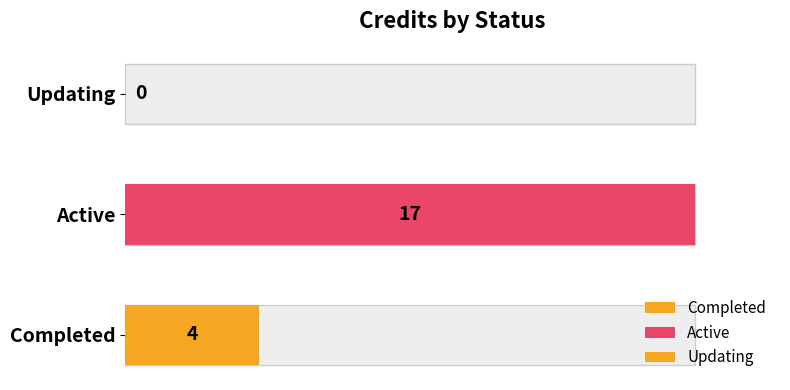

At which label does the data first exceed 4?

Active